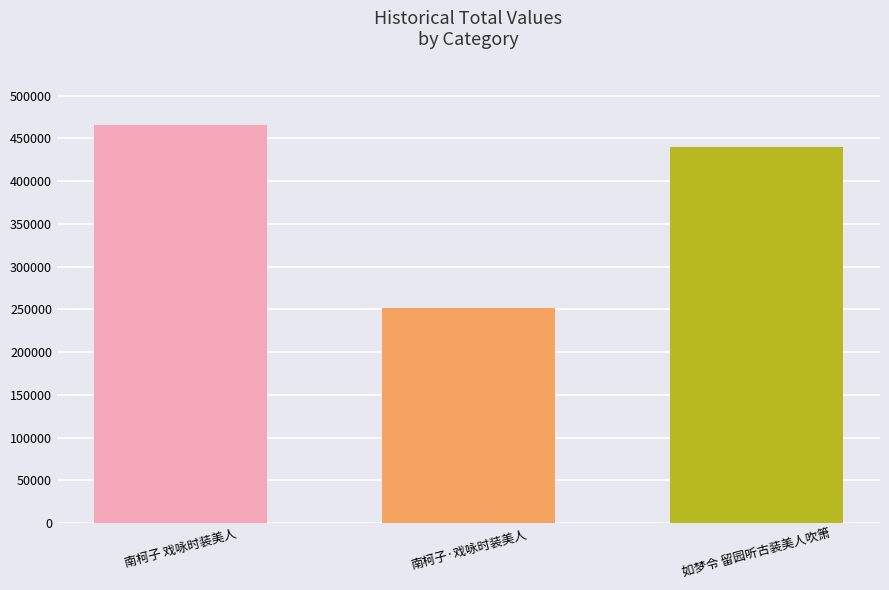

Where does the data first go above 440110?

南柯子 戏咏时装美人